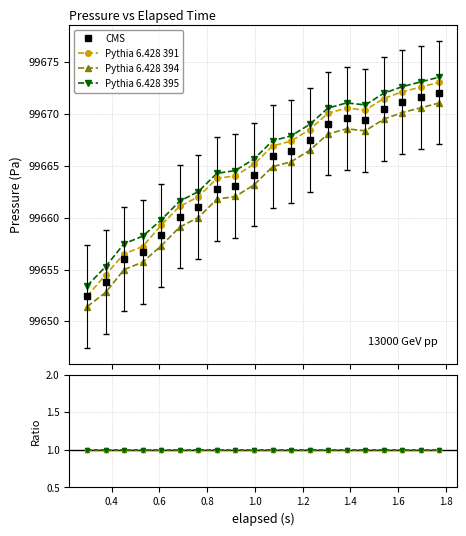

What is the difference between the values at 0.841 and 1.229?

4.7